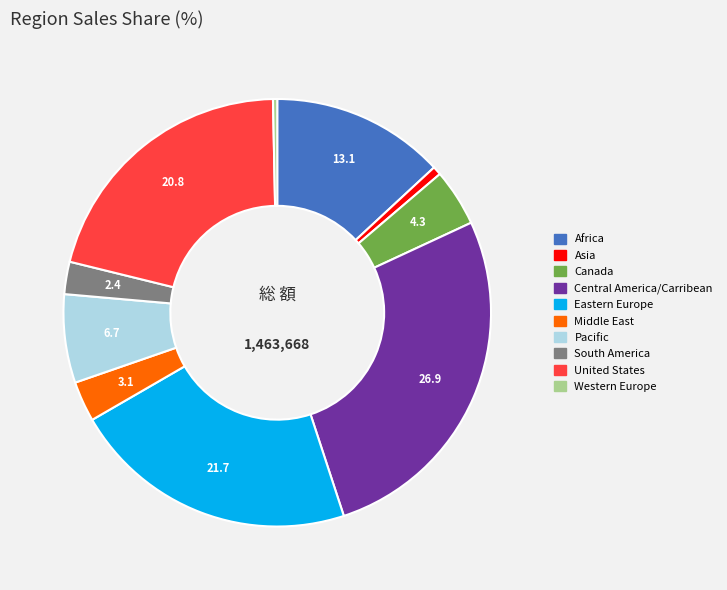

Which has a higher value, South America or Western Europe?

South America